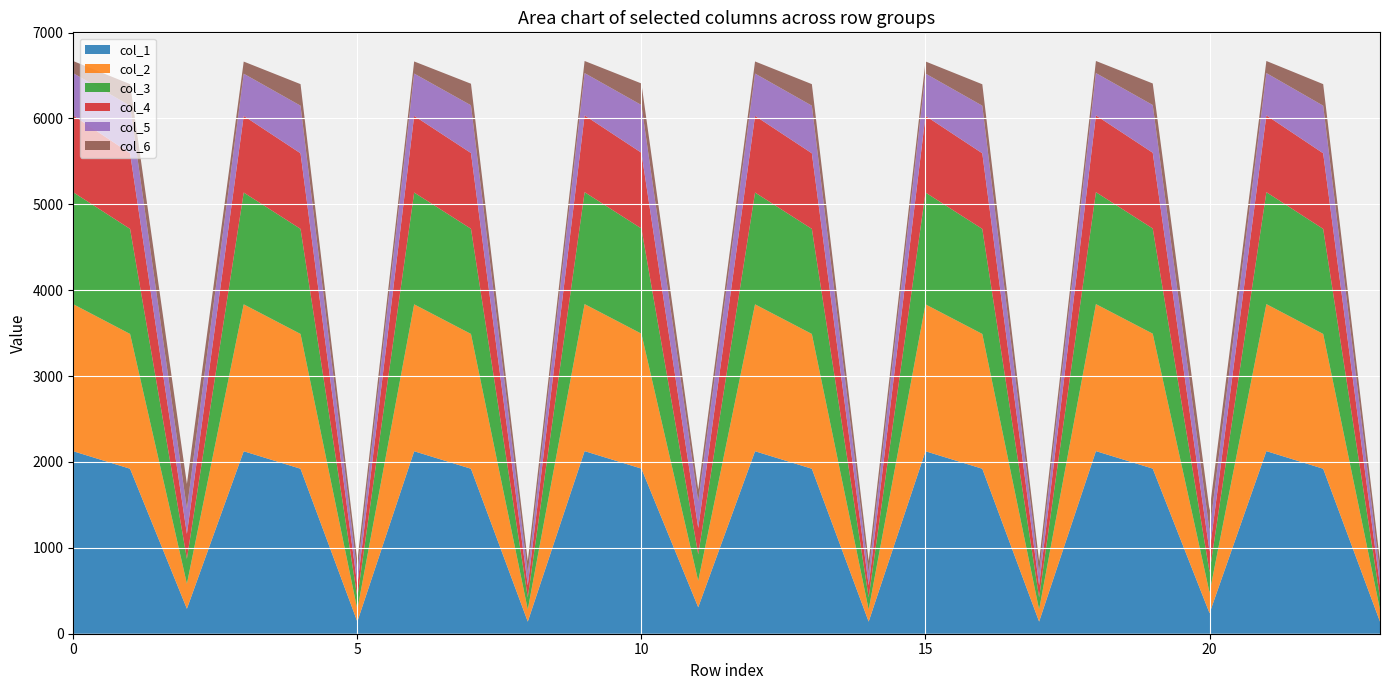

Reading left to right, what are all the values shown in this chart?

col_1: 2124.7	1920.8	290.6	2124.7	1920.8	141.0	2124.7	1920.8	141.0	2126.1	1922.4	307.8	2124.7	1920.8	141.0	2124.7	1920.8	141.0	2126.1	1922.4	239.3	2126.1	1920.8	141.0
col_2: 1711.7	1569.4	290.6	1710.3	1569.4	141.0	1710.3	1569.4	141.0	1711.7	1570.9	307.8	1710.3	1569.4	141.0	1710.3	1569.4	141.0	1711.7	1570.9	239.3	1711.7	1569.4	141.0
col_3: 1303.2	1223.2	290.6	1301.8	1223.2	141.0	1301.8	1224.8	141.0	1303.2	1224.8	307.8	1301.8	1223.2	141.0	1301.8	1223.2	141.0	1303.2	1224.8	239.3	1303.2	1223.2	141.0
col_4: 894.2	880.2	290.6	892.8	880.2	141.0	892.8	881.7	141.0	894.2	881.7	307.8	892.8	880.2	141.0	892.8	880.2	141.0	894.2	881.7	239.3	894.2	880.2	141.0
col_5: 492.3	554.3	290.6	490.9	554.3	141.0	492.3	555.9	141.0	492.3	555.9	307.8	492.3	554.3	141.0	492.3	554.3	141.0	492.3	555.9	239.3	492.3	554.3	141.0
col_6: 141.0	251.0	290.6	141.0	251.0	141.0	141.0	251.0	141.0	141.0	251.0	141.0	141.0	251.0	141.0	141.0	249.4	141.0	141.0	251.0	239.3	141.0	251.0	141.0